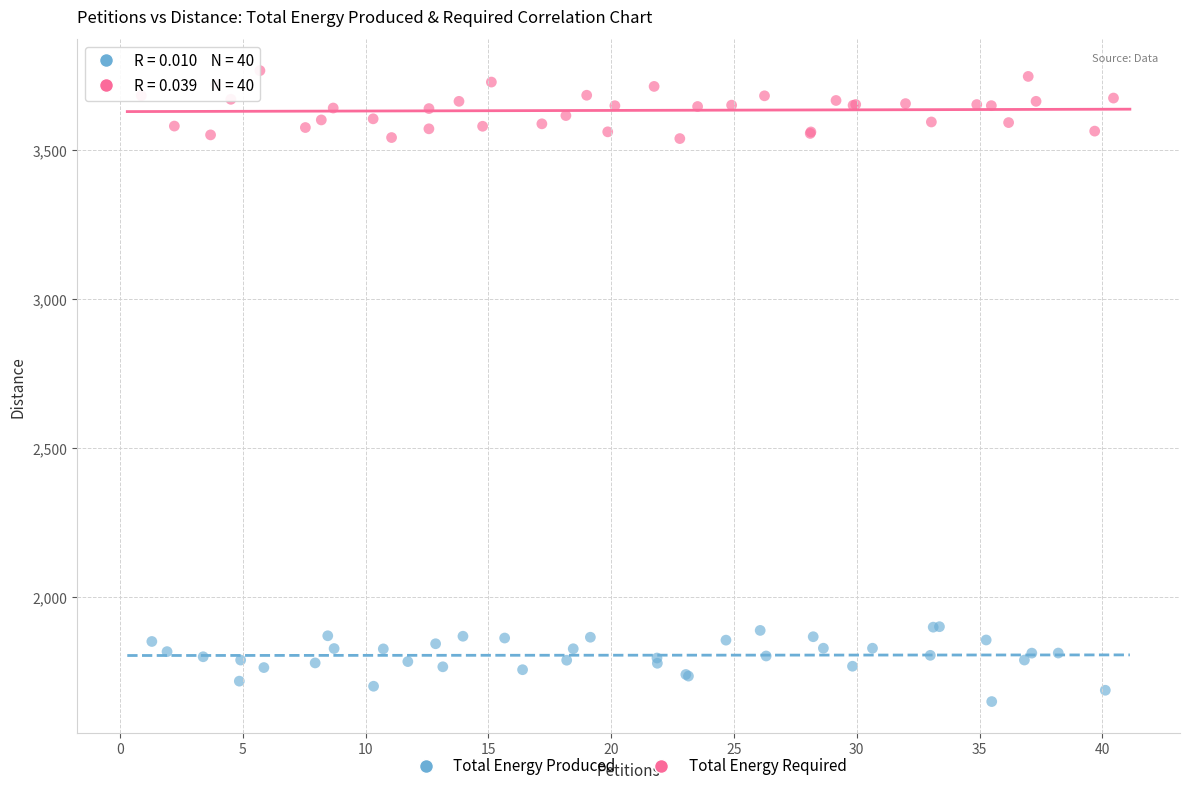

Which series contains the lowest Y value?

Total Energy Produced